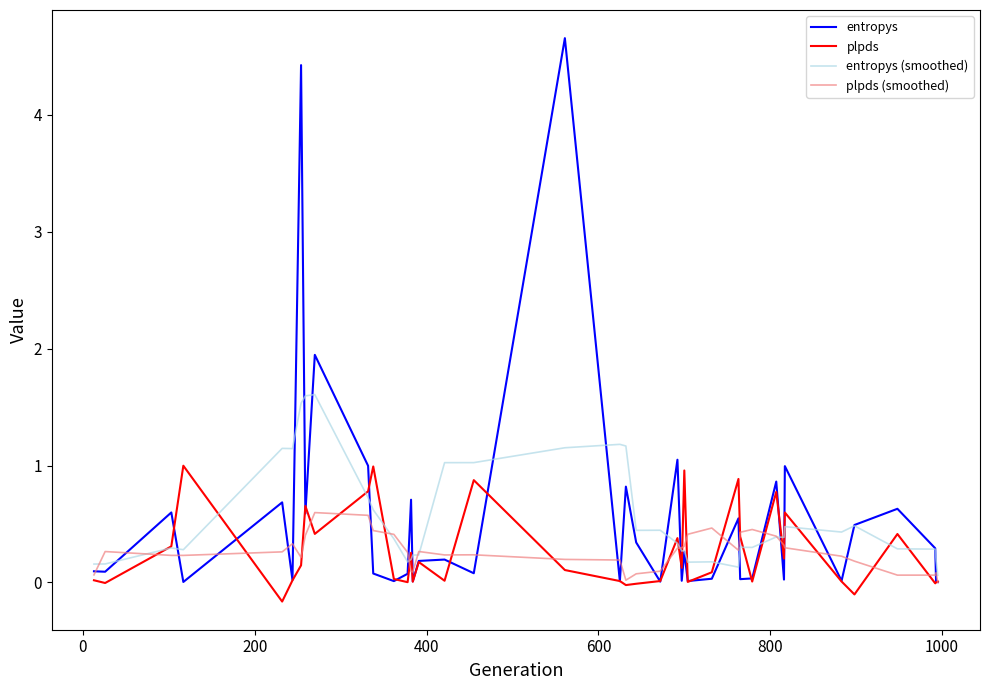

List the series in order of their peak value, highest first.

entropys, entropys (smoothed), plpds, plpds (smoothed)